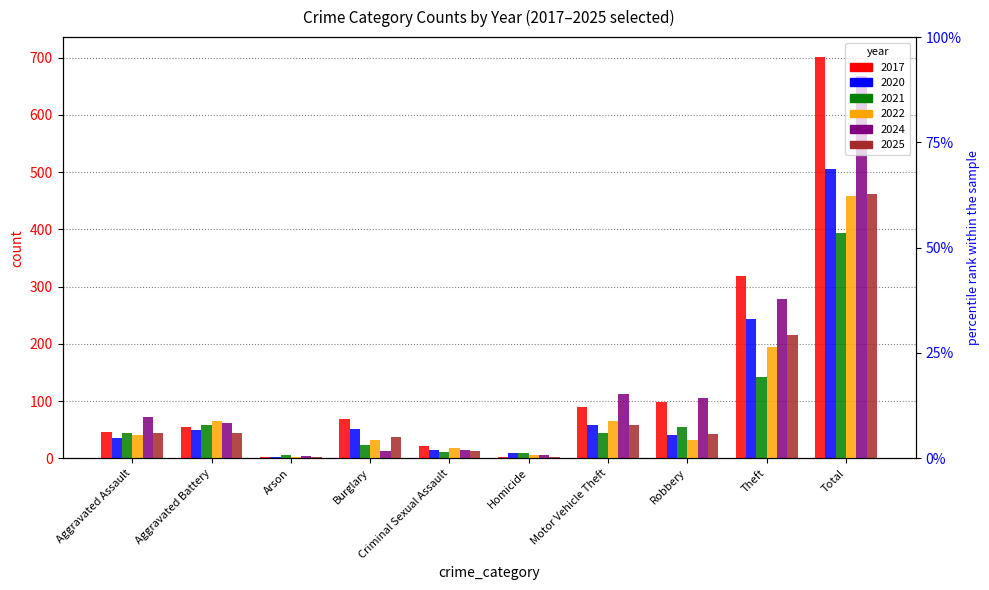

Reading right to left, transcribe all the data shown in this chart.

2017: 701	318	98	89	3	21	68	3	55	46
2020: 505	243	40	59	9	14	52	3	49	36
2021: 394	142	54	44	9	11	24	6	59	45
2022: 459	195	32	66	6	18	32	3	66	41
2024: 668	279	106	113	6	14	13	4	61	72
2025: 461	216	42	58	3	13	38	2	44	45